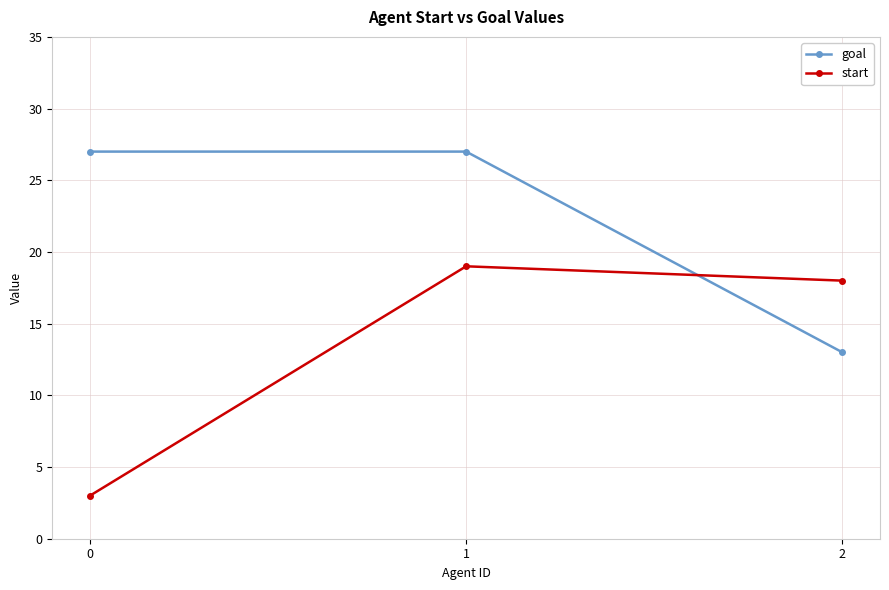

Is it true that goal equals 27 at 0?

True